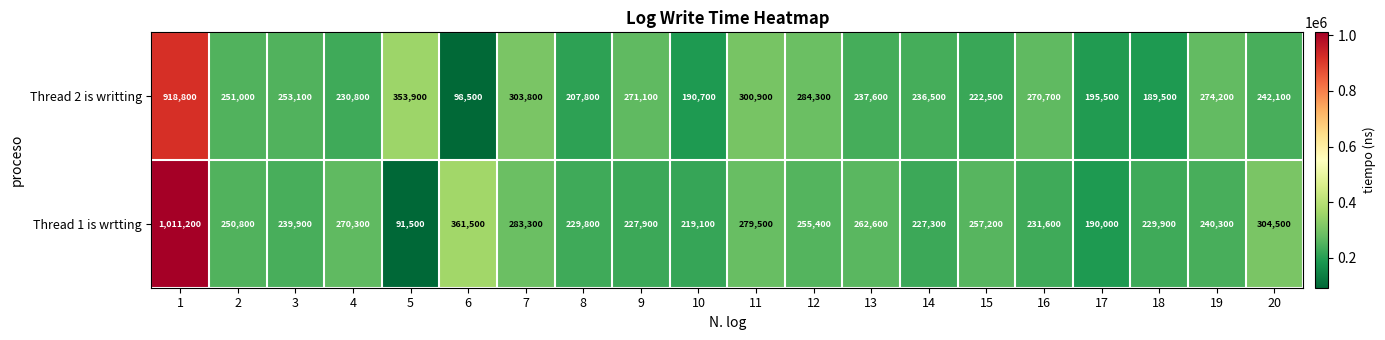

Which category has the lowest value across all series?

5